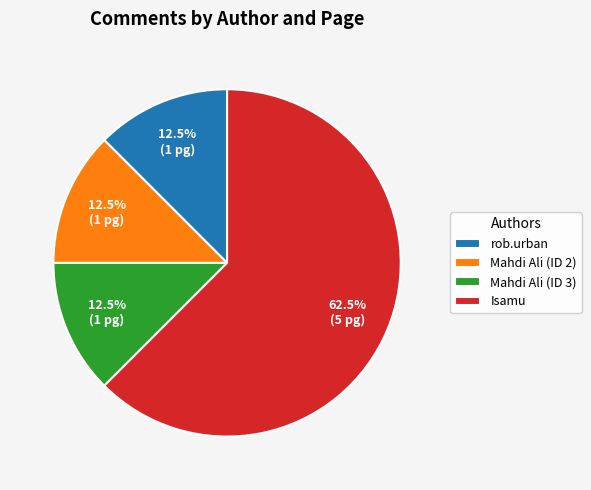

What percentage is NOT represented by Mahdi Ali (ID 2)?

87.5%